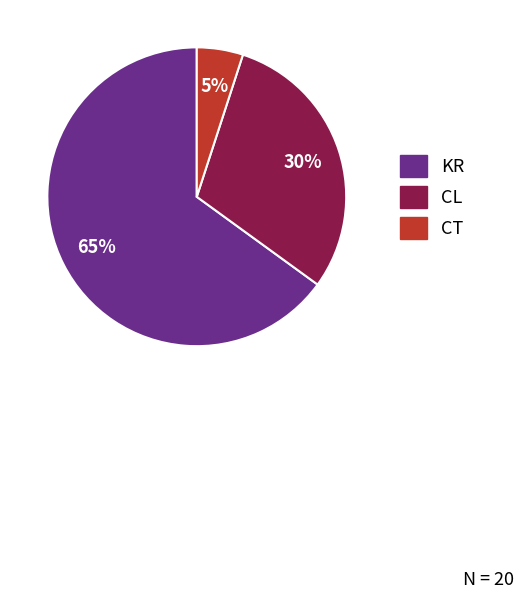

To the nearest percent, what is the average slice percentage?

33%